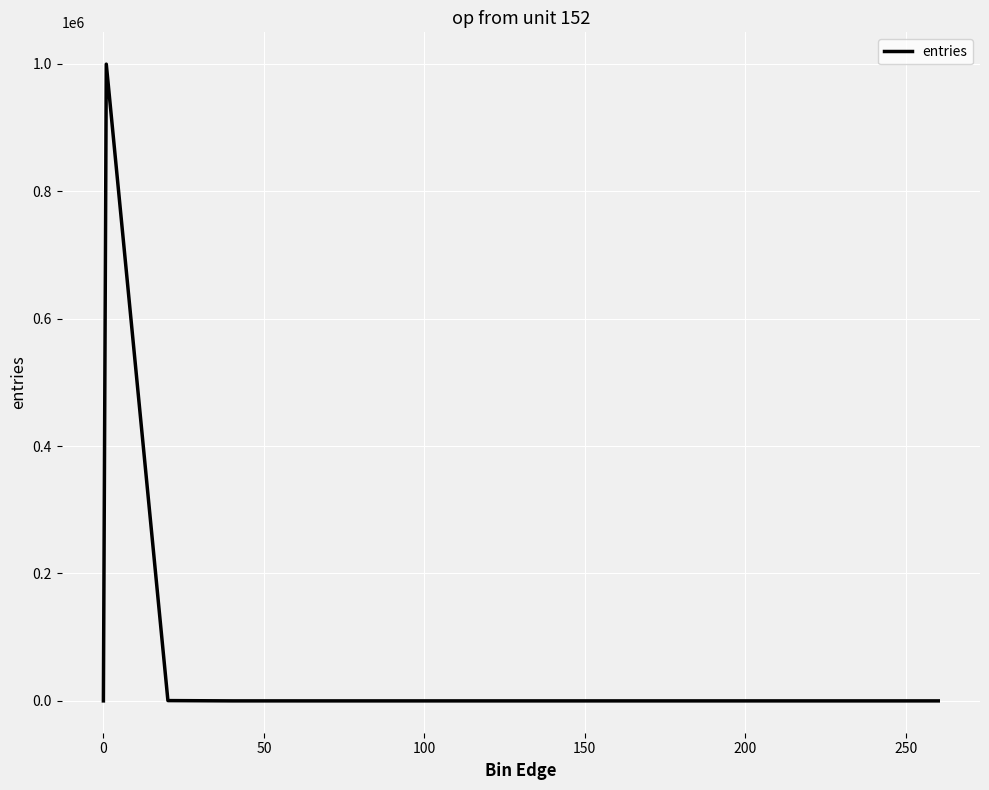

Does the chart have visible grid lines?

Yes